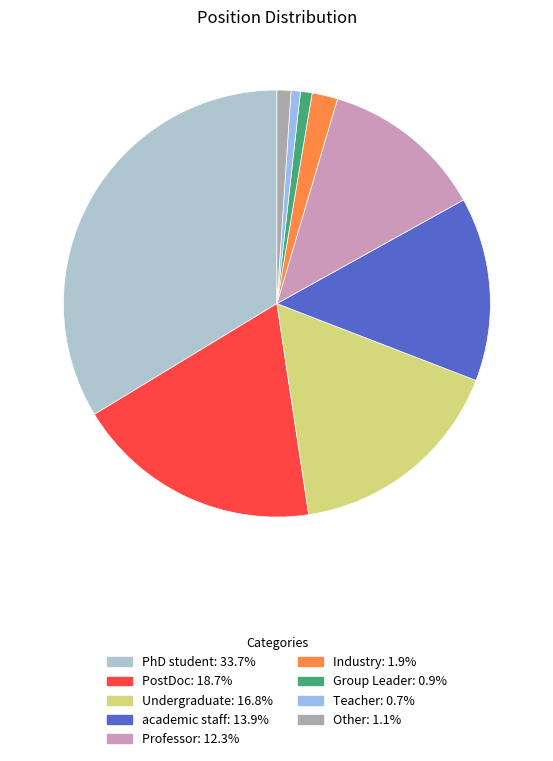

To the nearest percent, what is the difference between the Industry and academic staff slice percentages?

12%